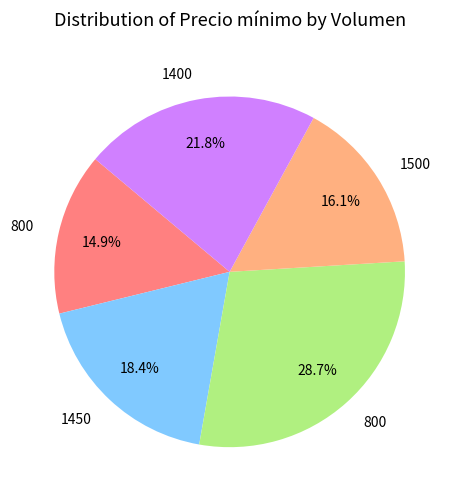

Is there a majority slice in this chart?

No